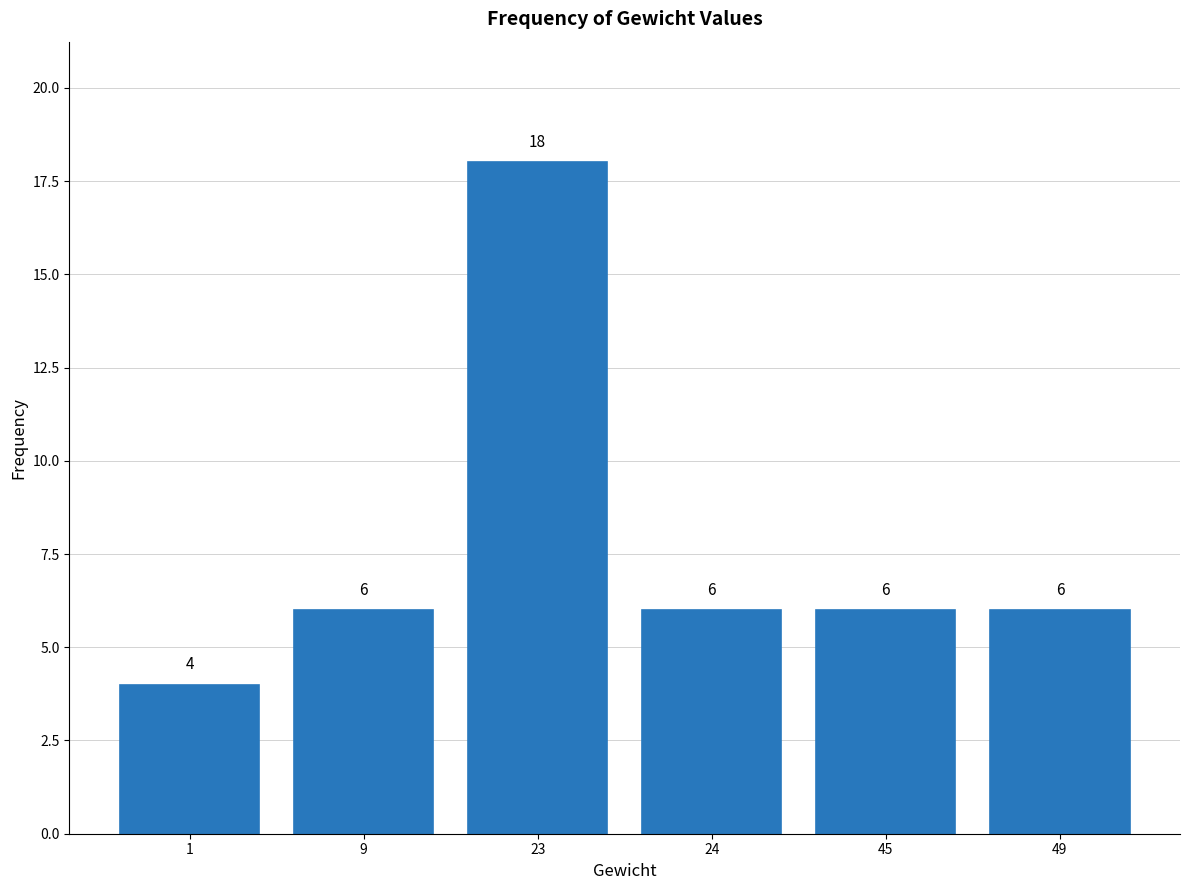

What value does the data have at 49?

6